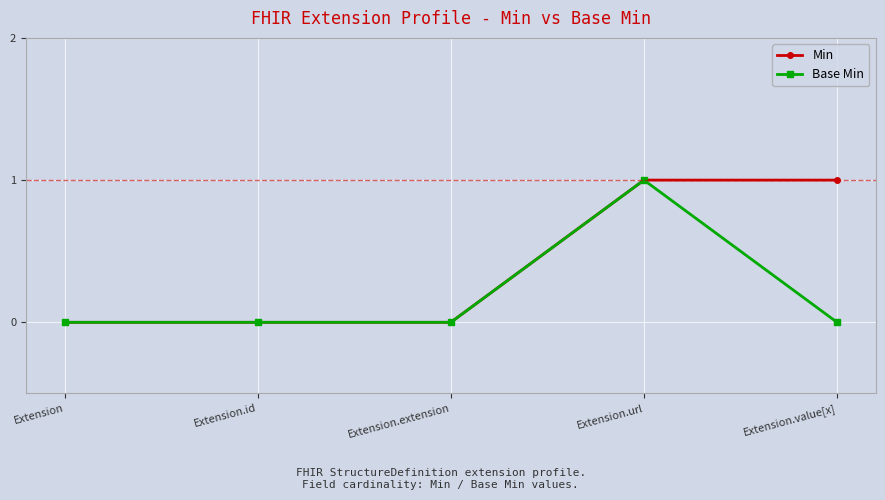

True or false: Min has a value of 0 at Extension.url.

False